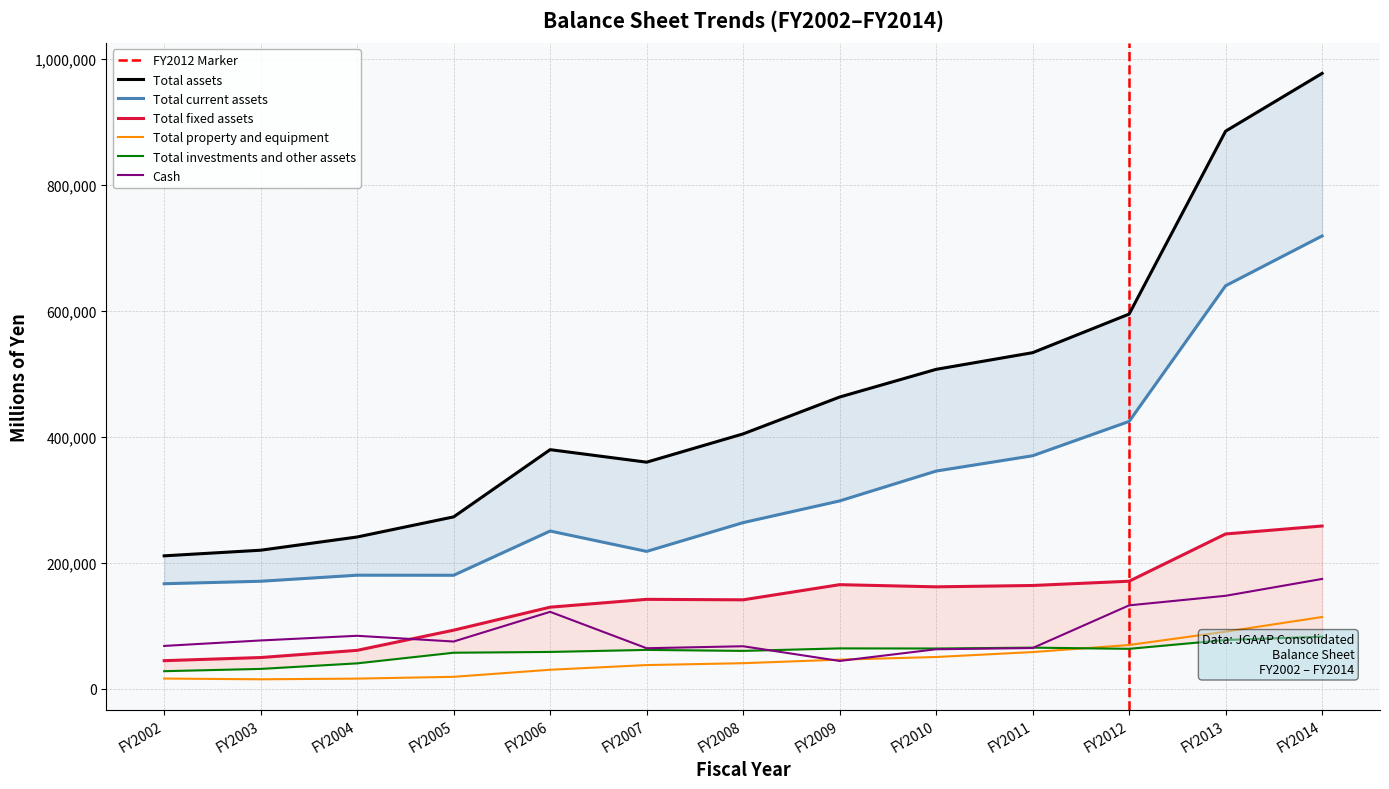

How many distinct data groups are displayed?

6